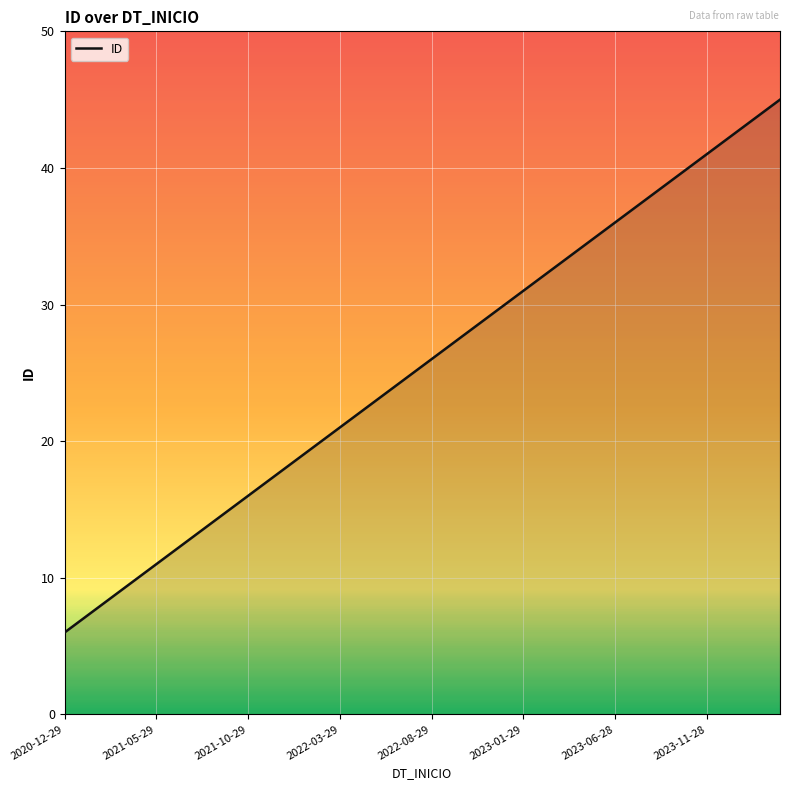

What is the smallest value displayed?

6